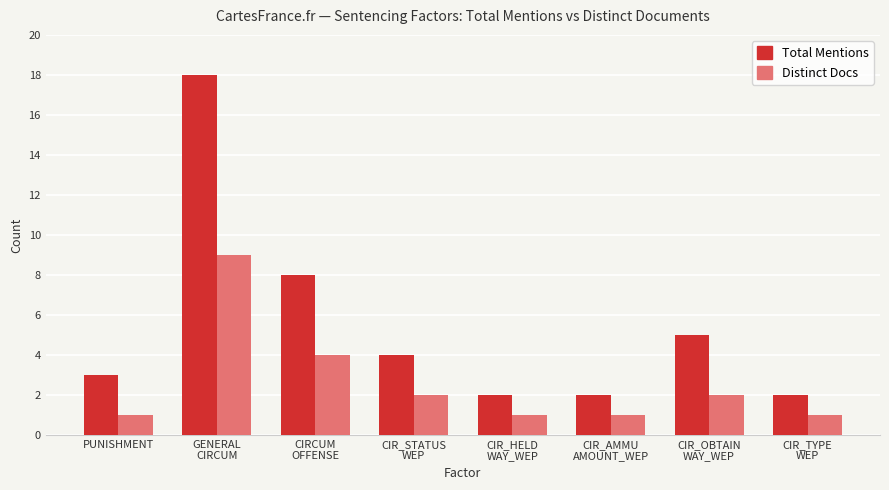

What is the sum of the Total Mentions values at CIR_OBTAIN
WAY_WEP and CIR_STATUS
WEP?

9